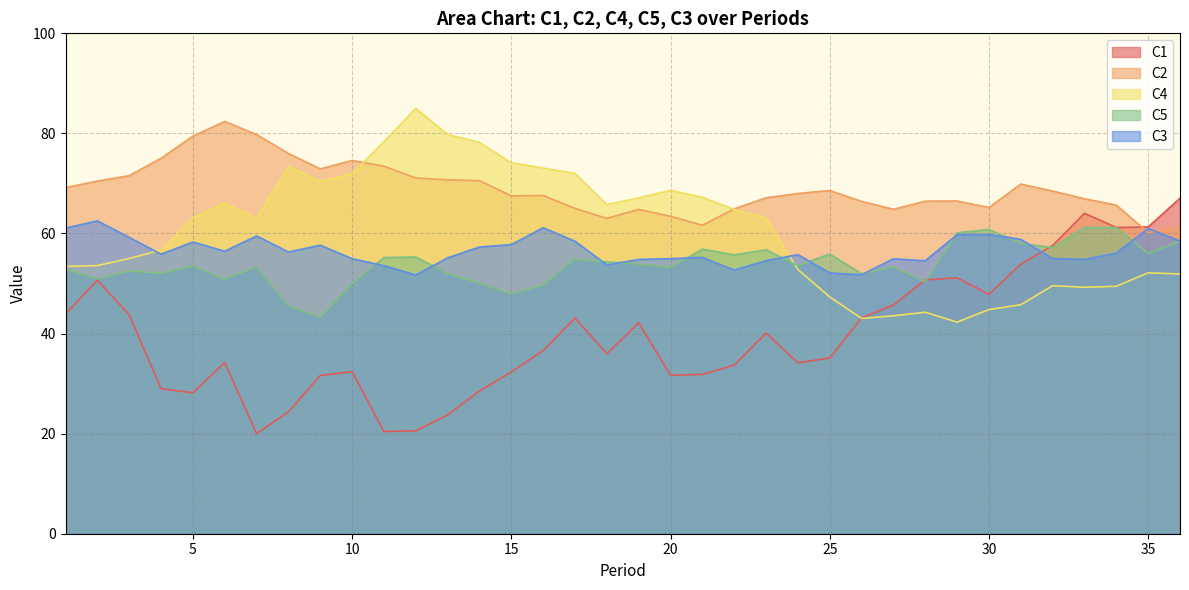

What is the sum of the C5 values at 16 and 19?

103.6